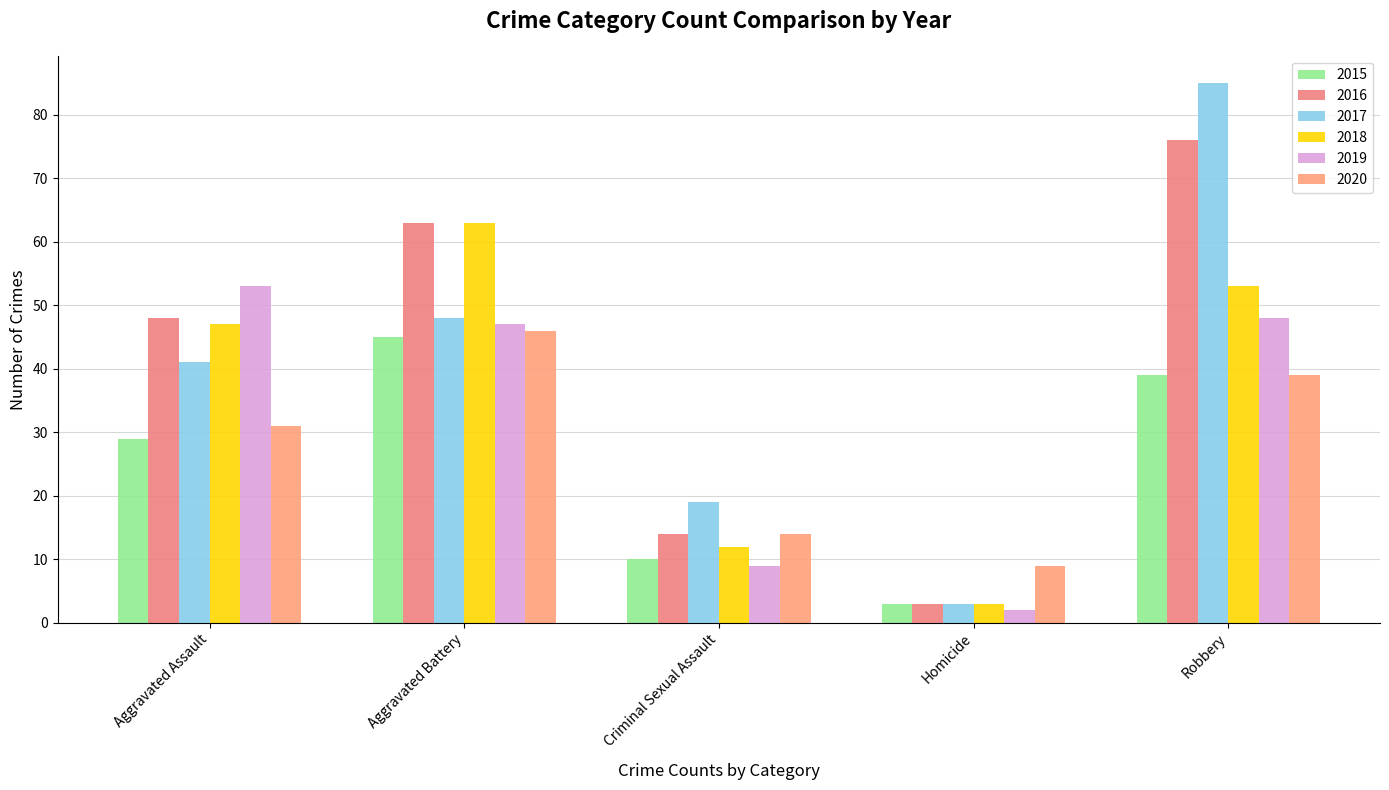

How many values in the 2016 series are below 48?

2